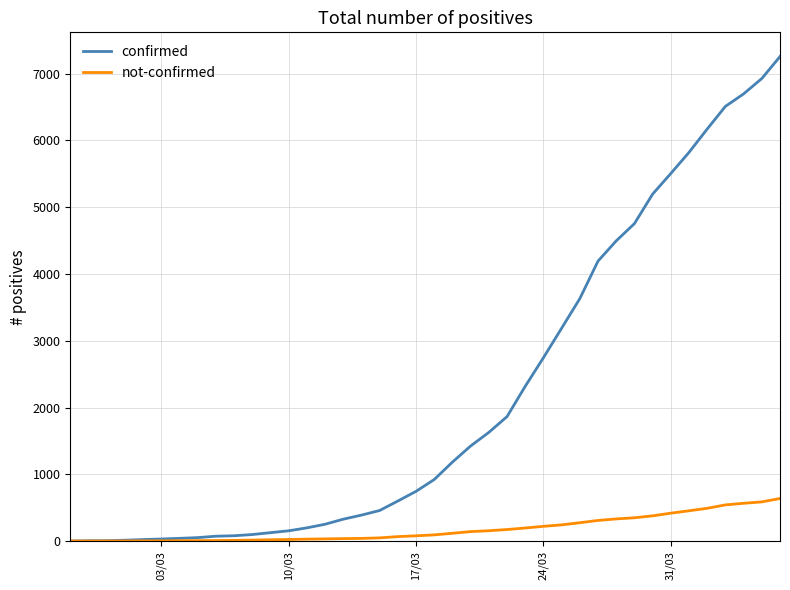

Which series has the largest total across all categories?

confirmed